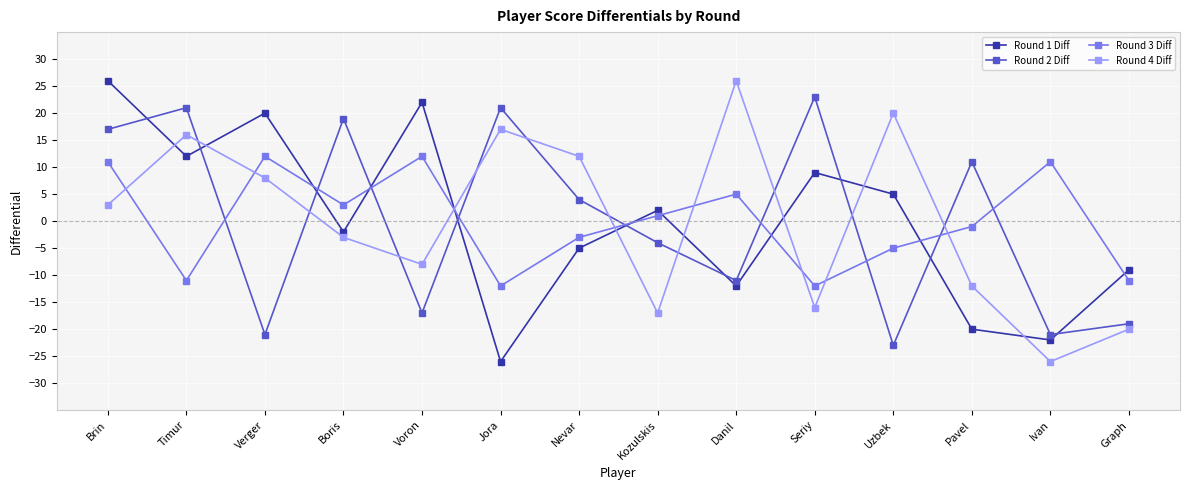

Is it true that Round 3 Diff equals 11 at Brin?

True